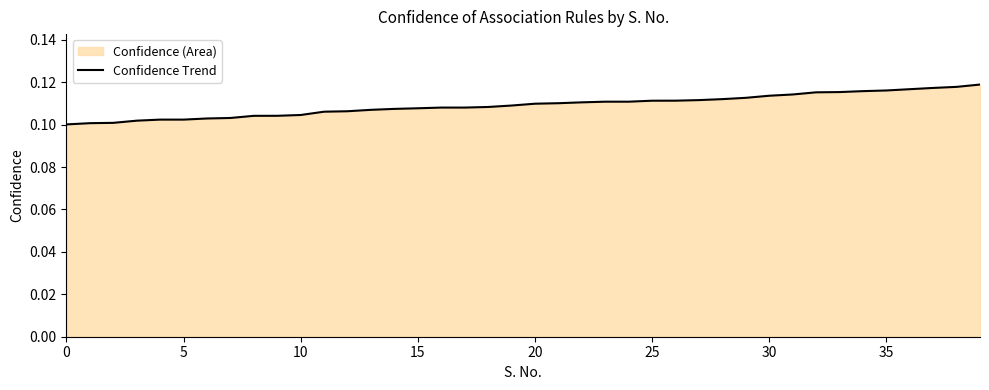

What is the value of the 23rd point from the left?

0.1